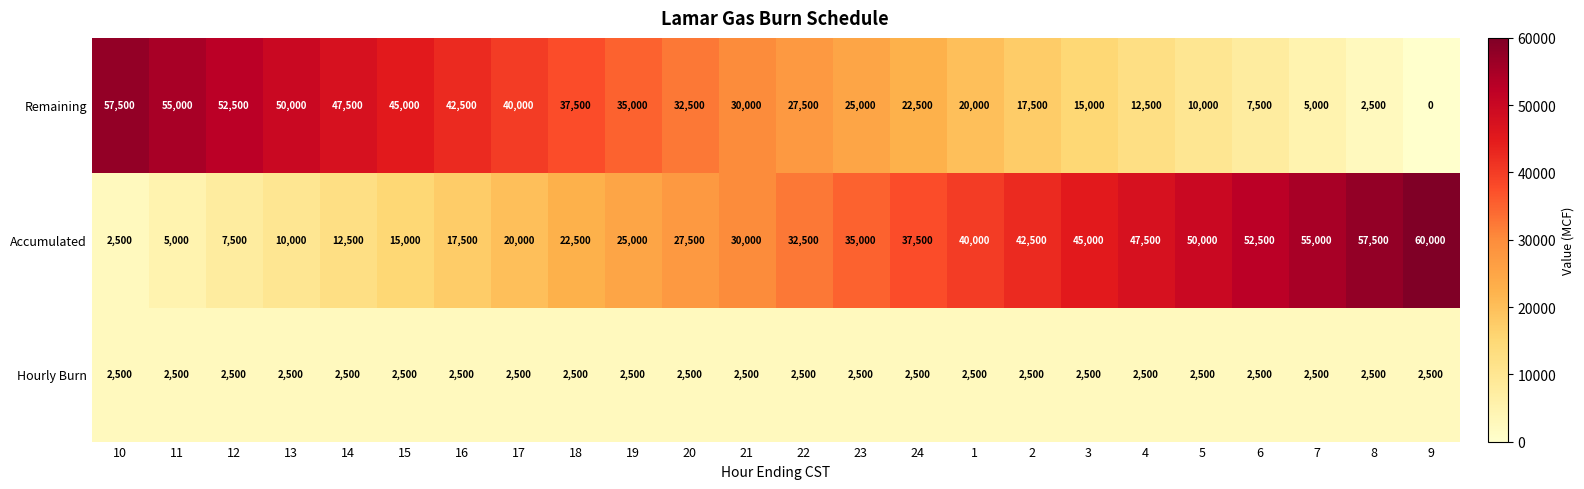

What is the difference between the highest and lowest values at 21?

27500